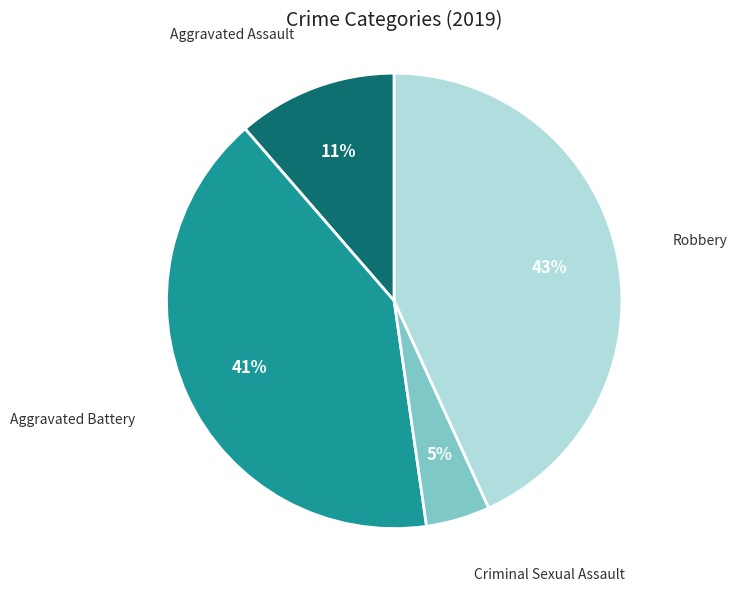

To the nearest percent, what is the average slice percentage?

25%